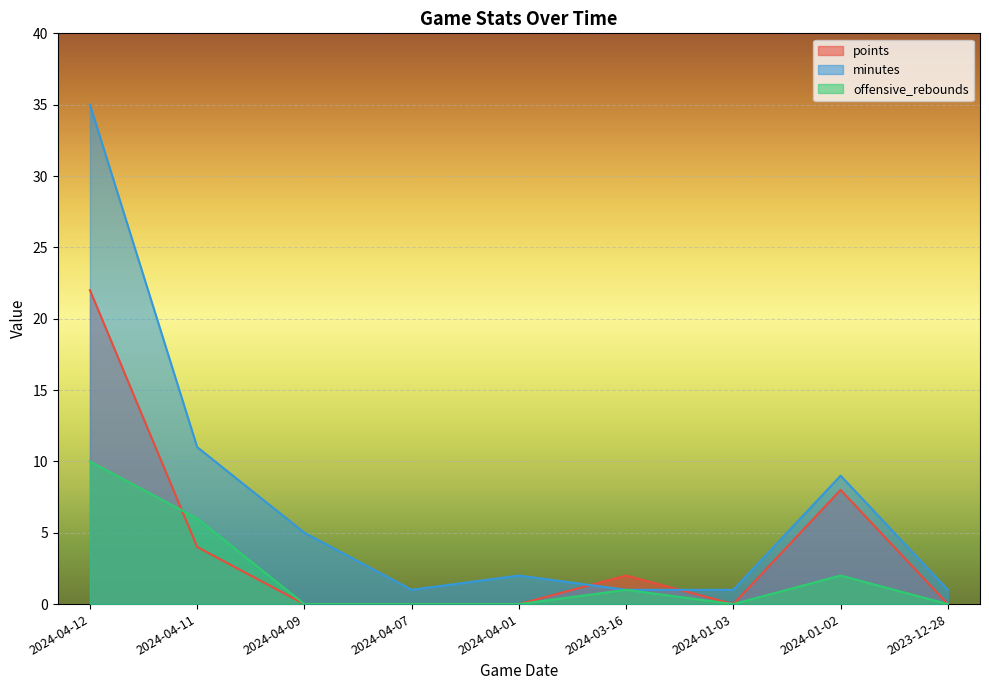

How many positive values does the offensive_rebounds series have?

4